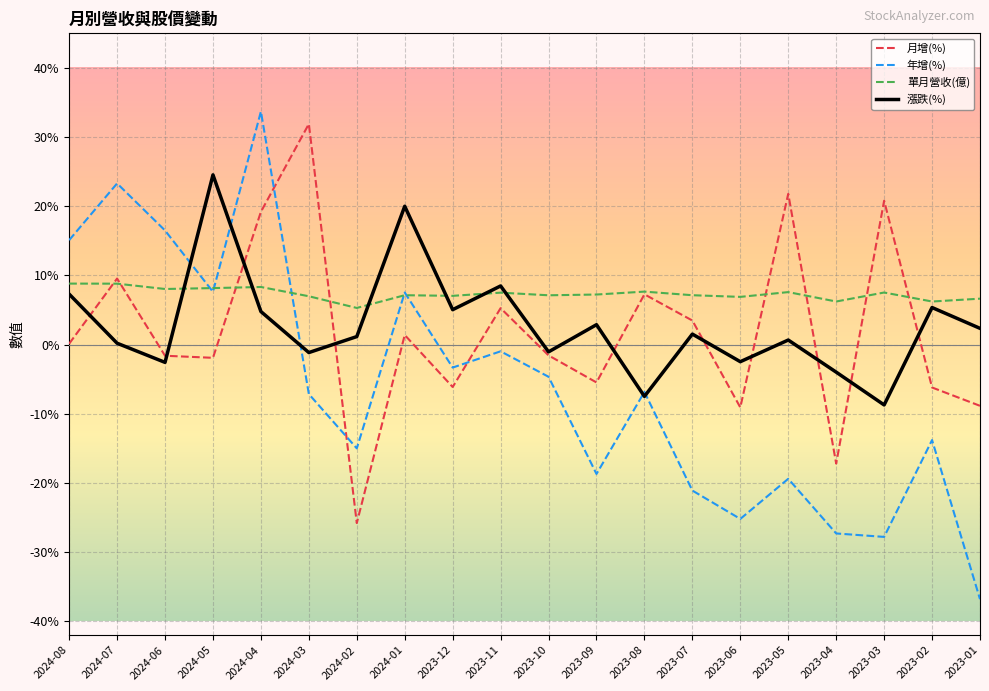

Which series has the largest total across all categories?

單月營收(億)